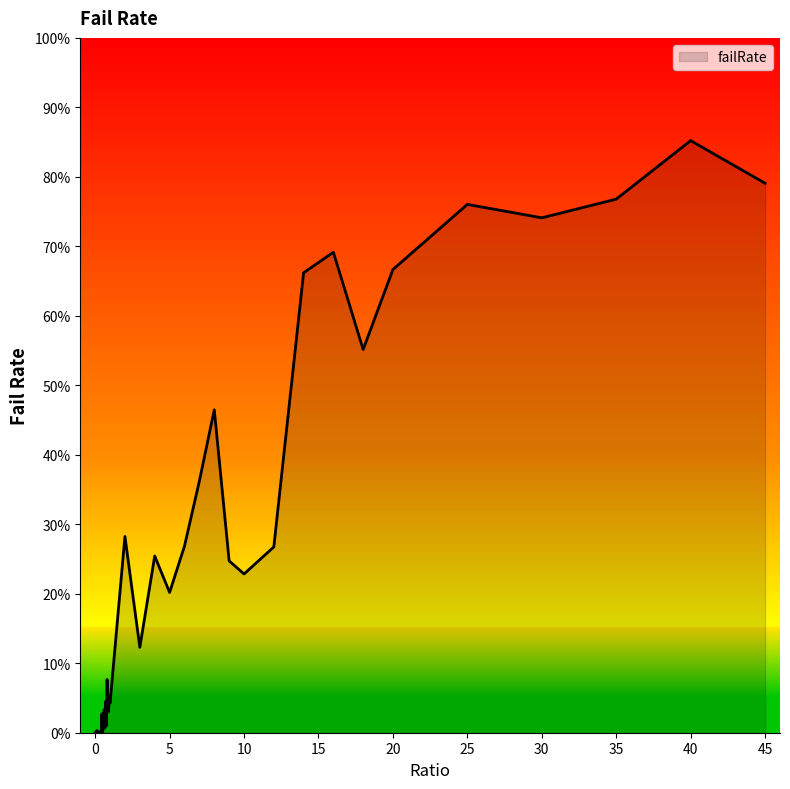

Does the chart display data point markers on the line(s)?

No